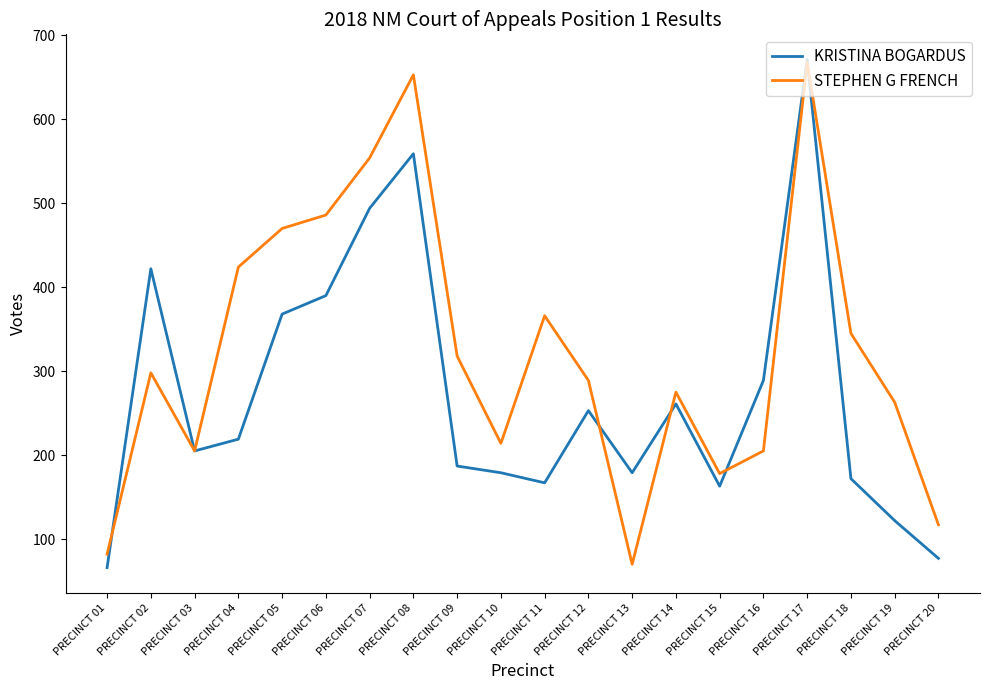

Rank the series at PRECINCT 10 from lowest to highest value.

KRISTINA BOGARDUS, STEPHEN G FRENCH